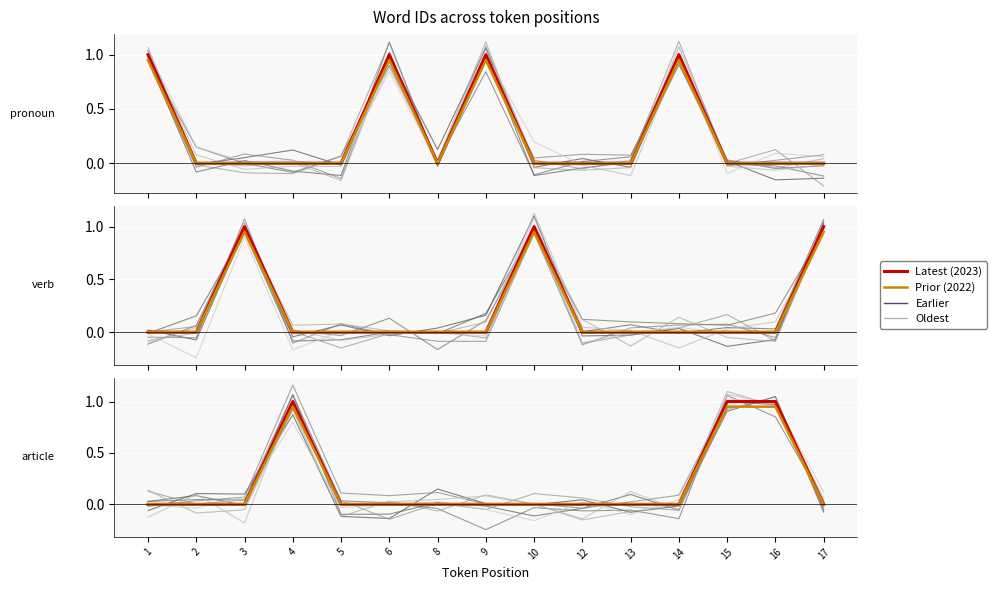

Where is the first local minimum for 2023 (pronoun)?

8